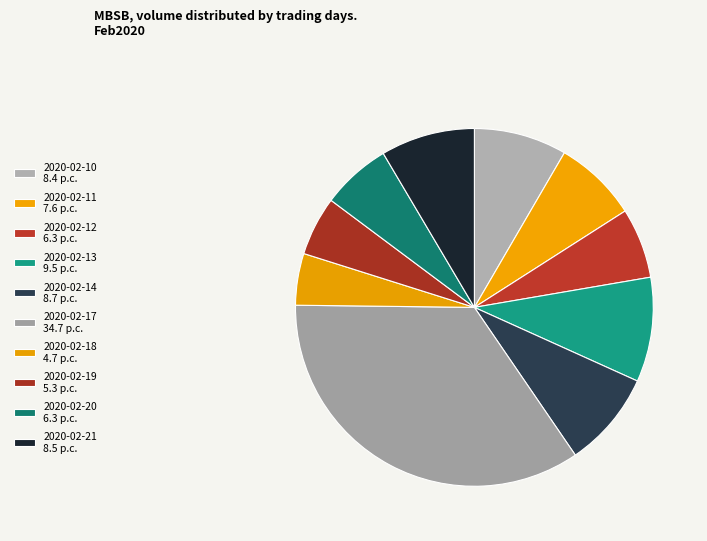

To the nearest percent, what percentage of the pie is 2020-02-18?

5%